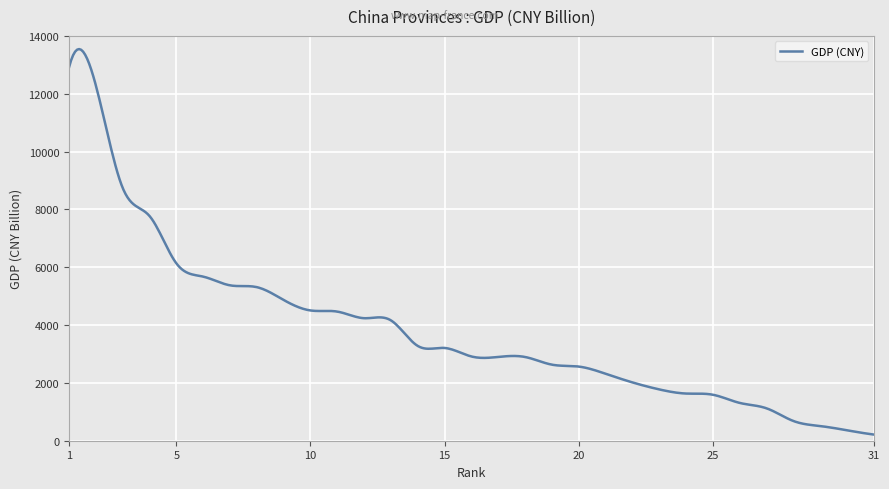

What is the greatest value displayed?

13544.0